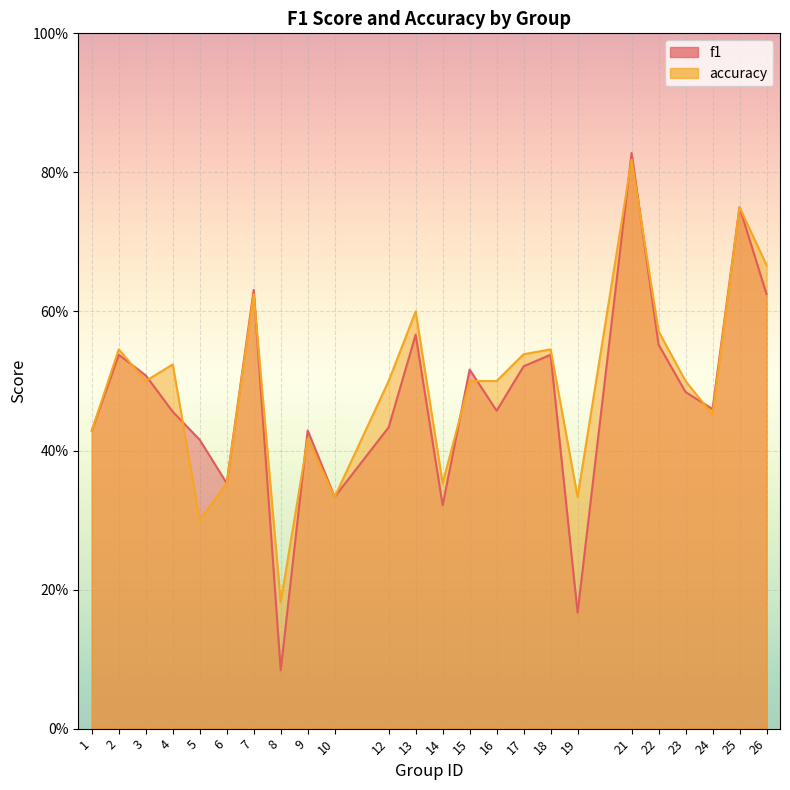

What is the minimum value shown in the chart?

0.1